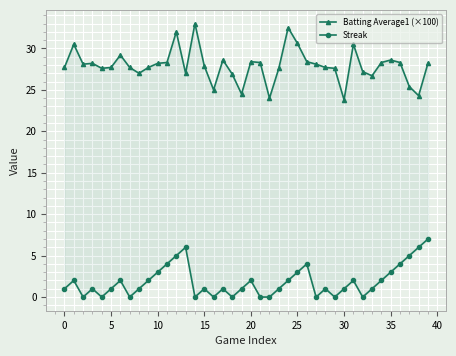

What is the value of the Streak point at the 35th from the left?

2.0